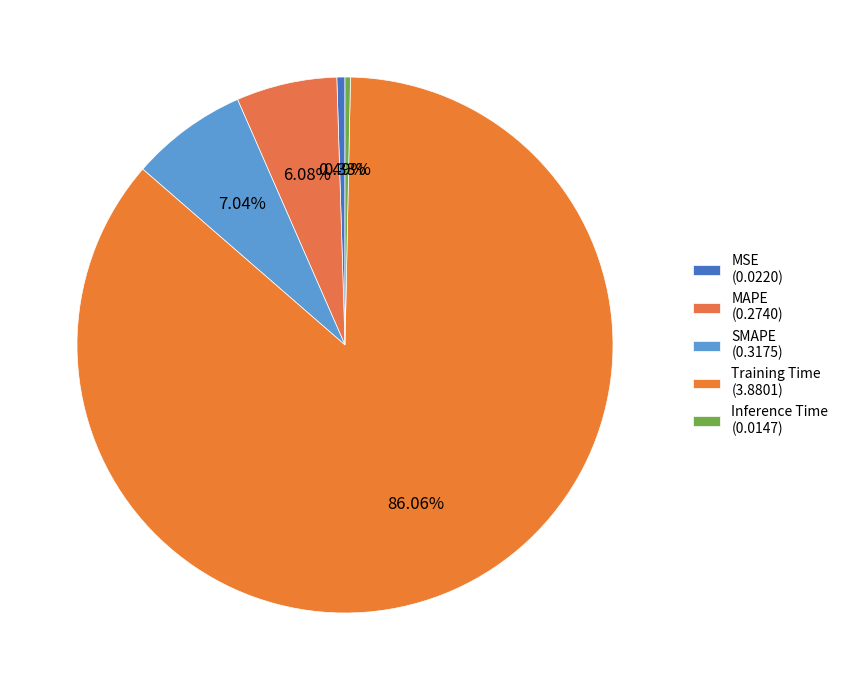

To the nearest percent, what is the combined percentage of Inference Time and Training Time?

86%